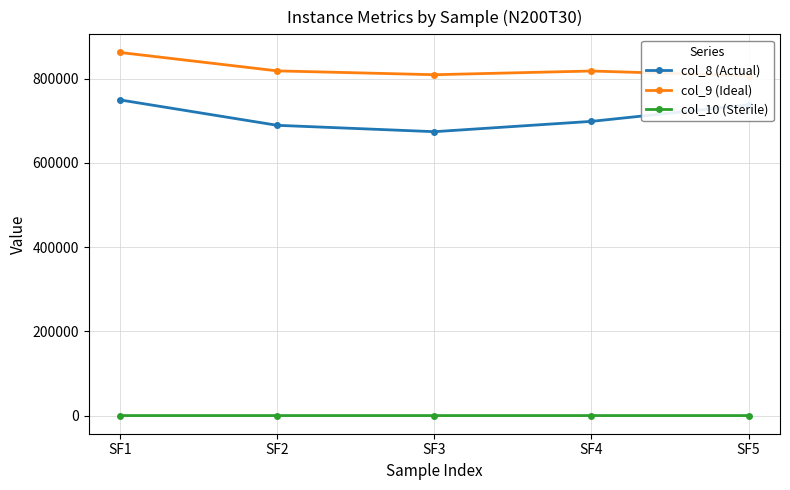

Reading left to right, what are all the values shown in this chart?

col_8 (Actual): 749621.7	689345.1	674231.3	698752.3	737953.1
col_9 (Ideal): 862337.8	818649.9	809534.1	818345.5	807029.5
col_10 (Sterile): 13.1	15.8	16.7	14.6	8.6